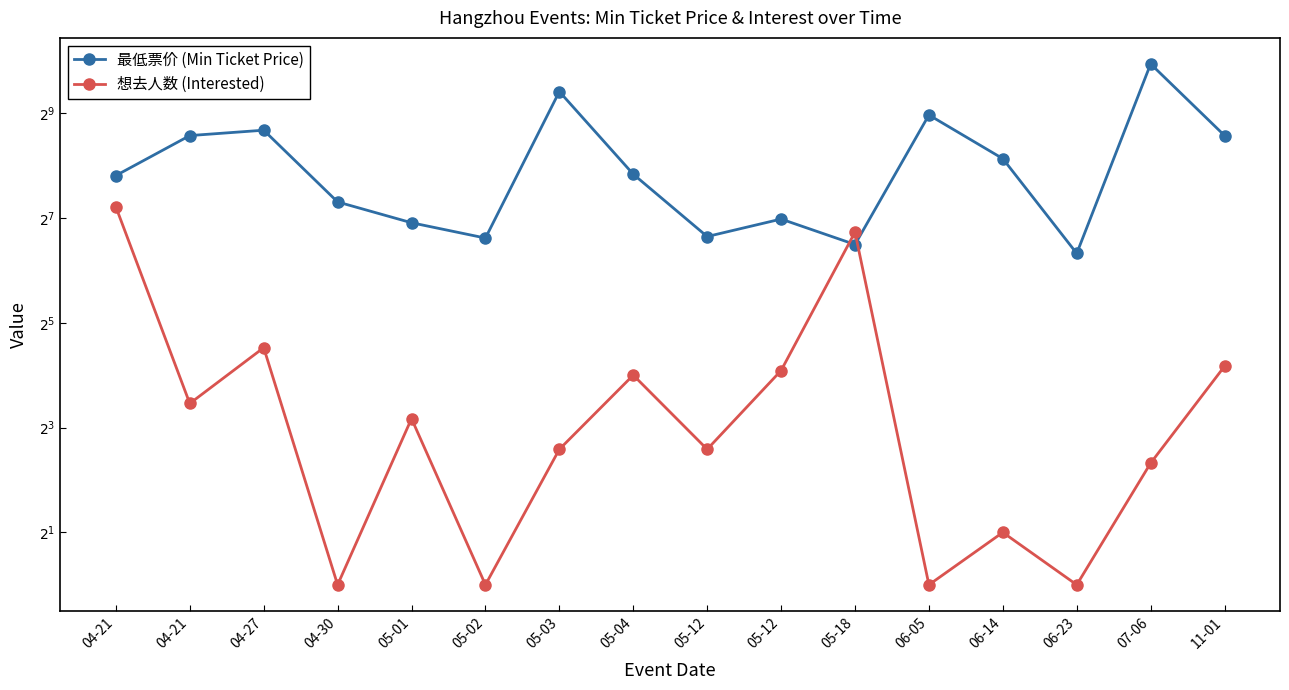

Is this an area chart (filled region under the line)?

No